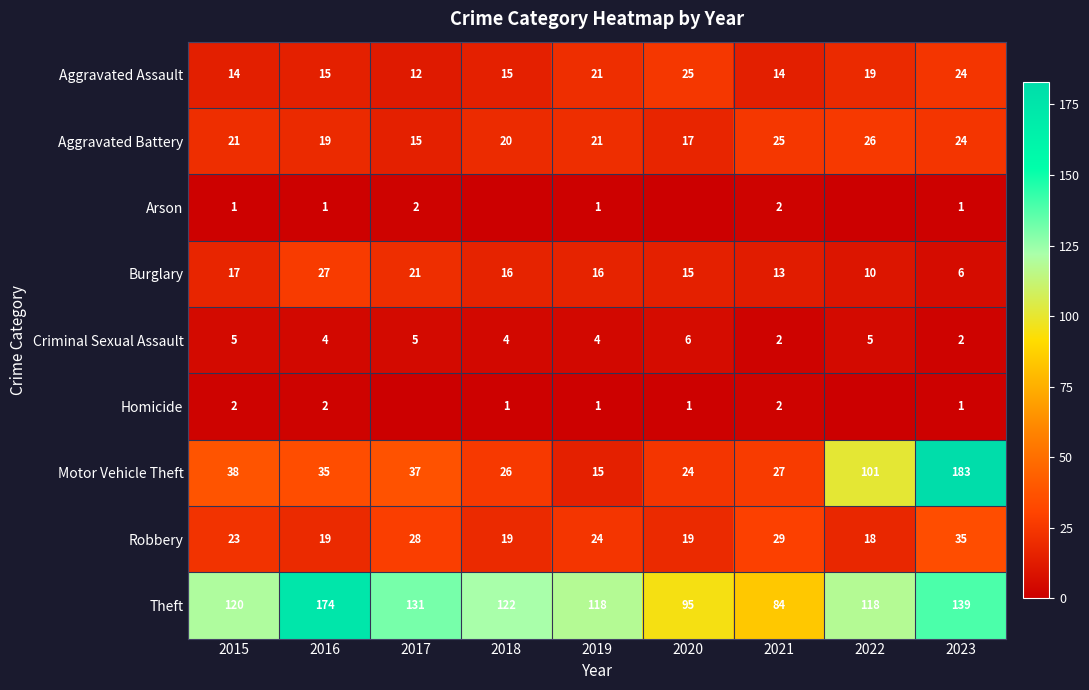

What is the total value across all series at 2016?

296